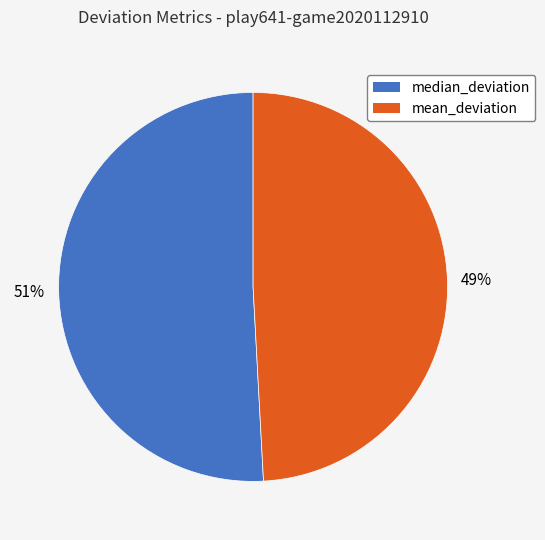

Which category accounts for the majority?

median_deviation